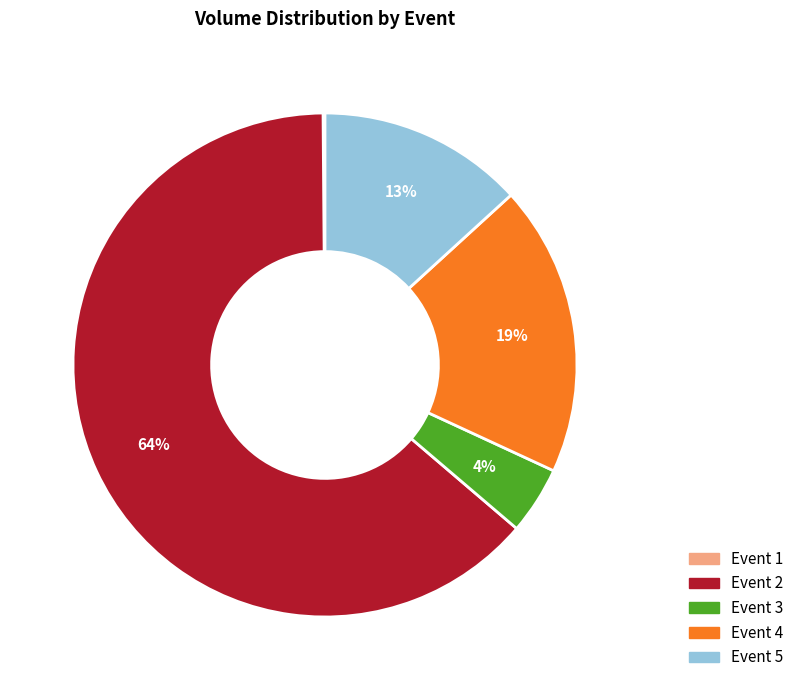

Is the sum of Event 4 and Event 2 greater than half?

Yes